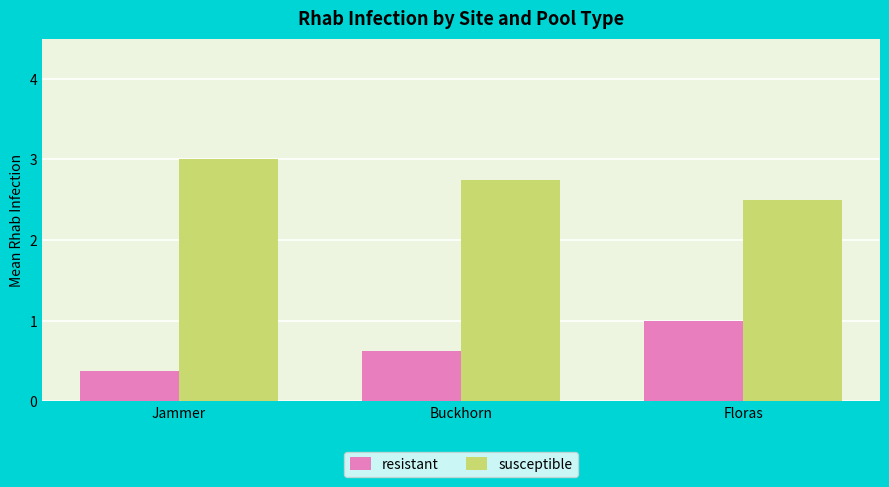

What is the minimum value shown in the chart?

0.4